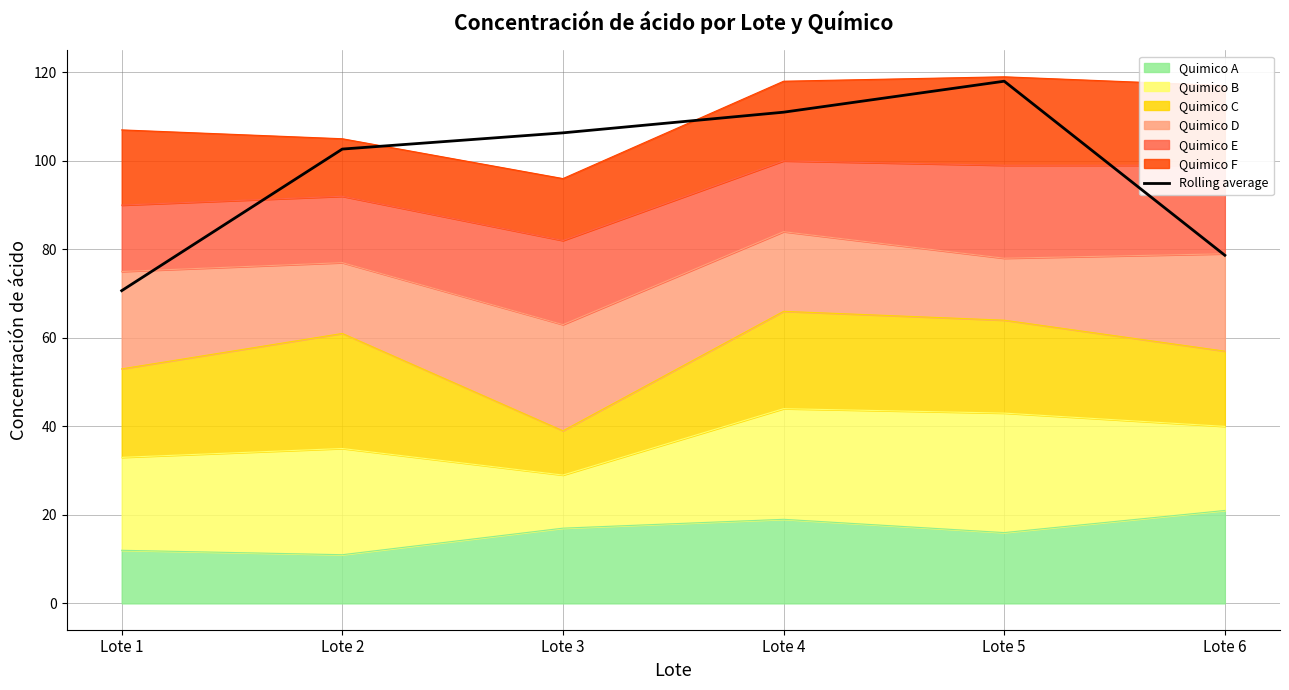

What is the ratio of the value at Lote 5 to the value at Lote 3?

1.1